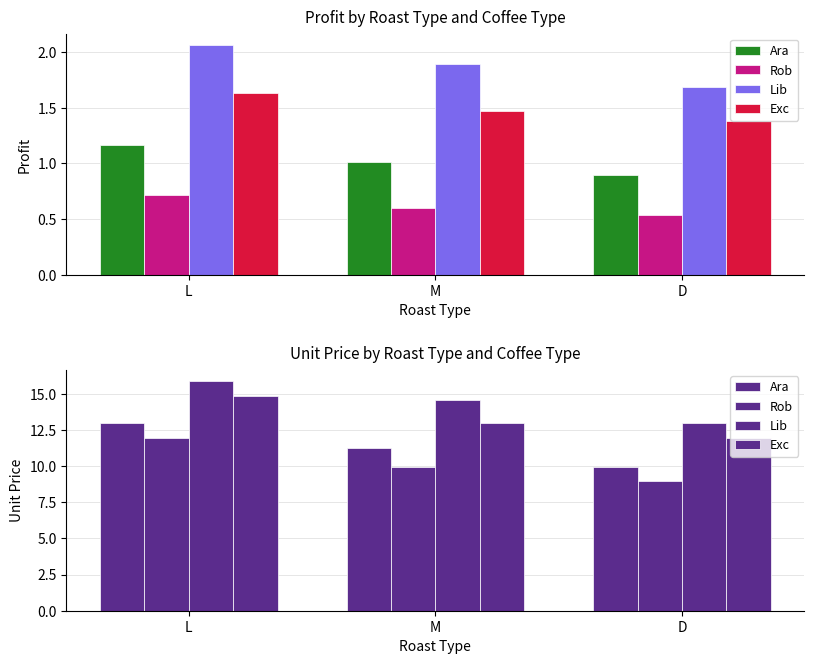

What is the value of the Rob bar at the 3rd from the left?

8.9